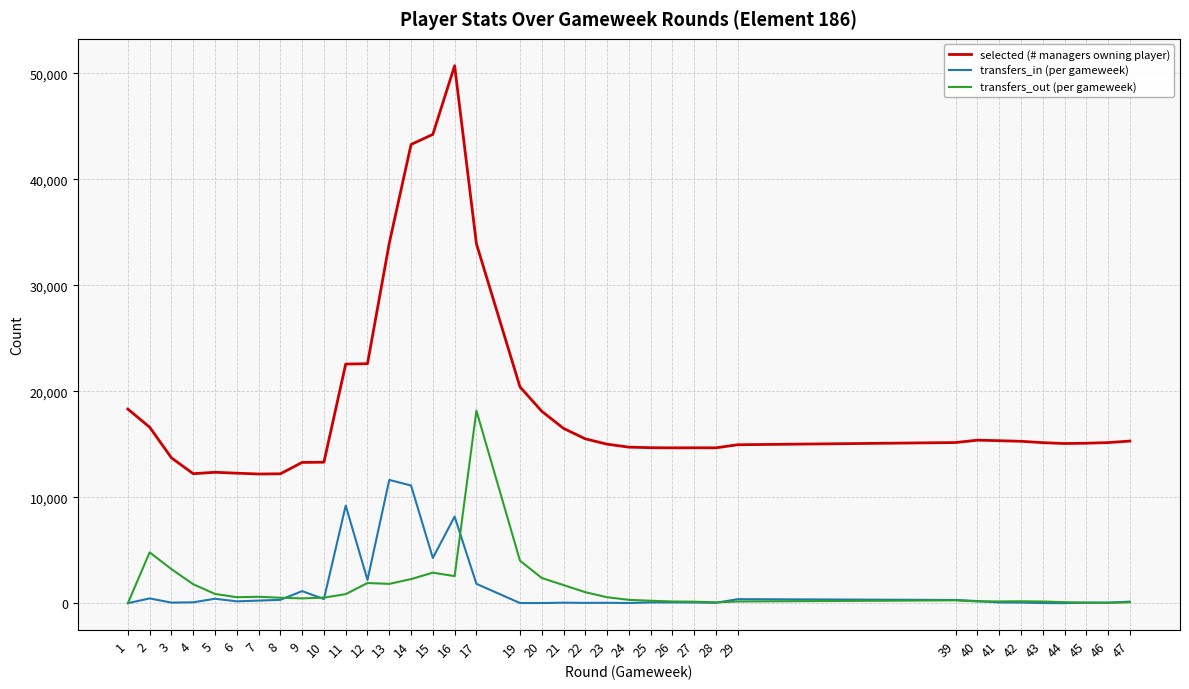

The selected (# managers owning player) series shows 12191 at 7. True or false?

True